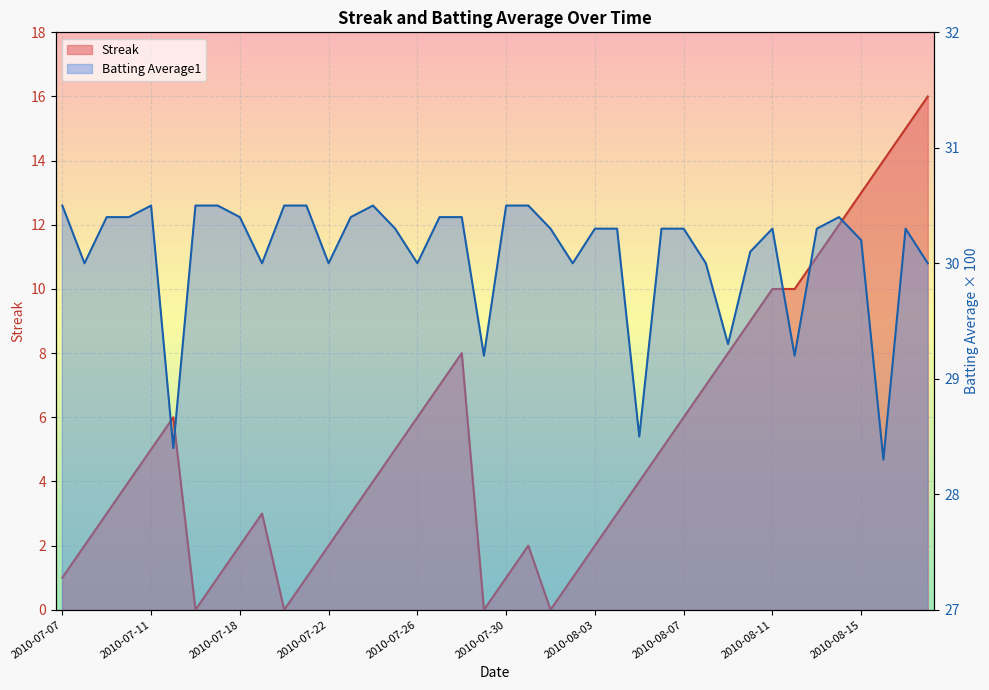

At which category is the sum across all series the highest?

2010-08-18